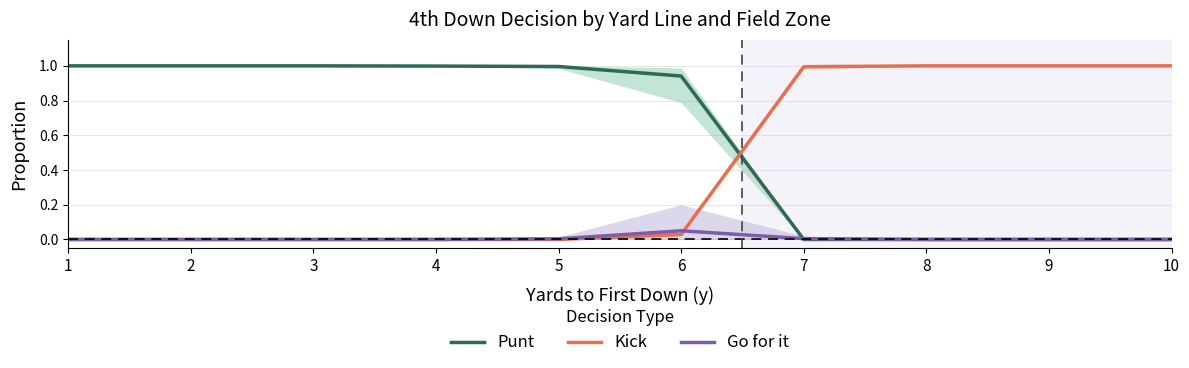

Which has a higher value, 8 or 4?

4